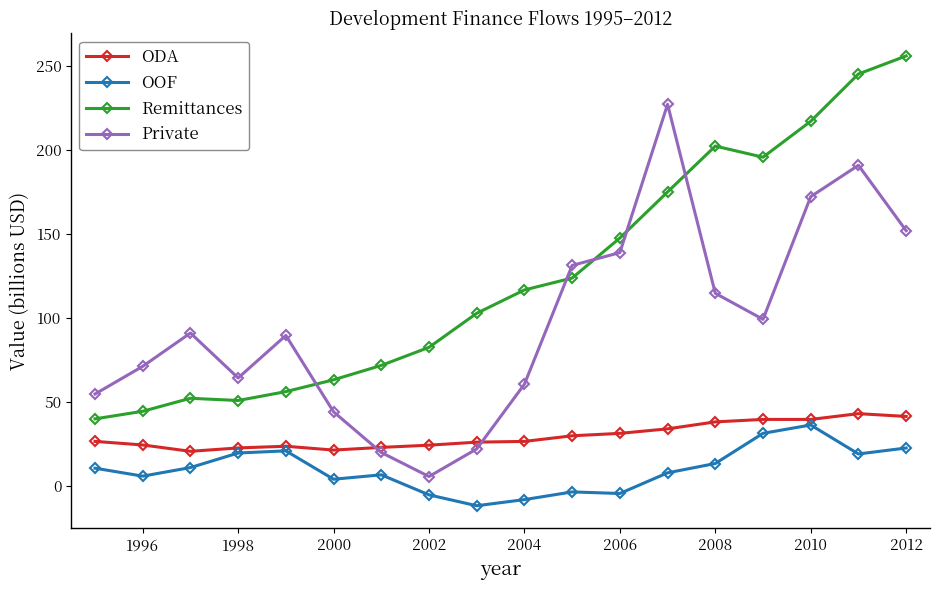

How many interior local peaks does the Private series have?

4